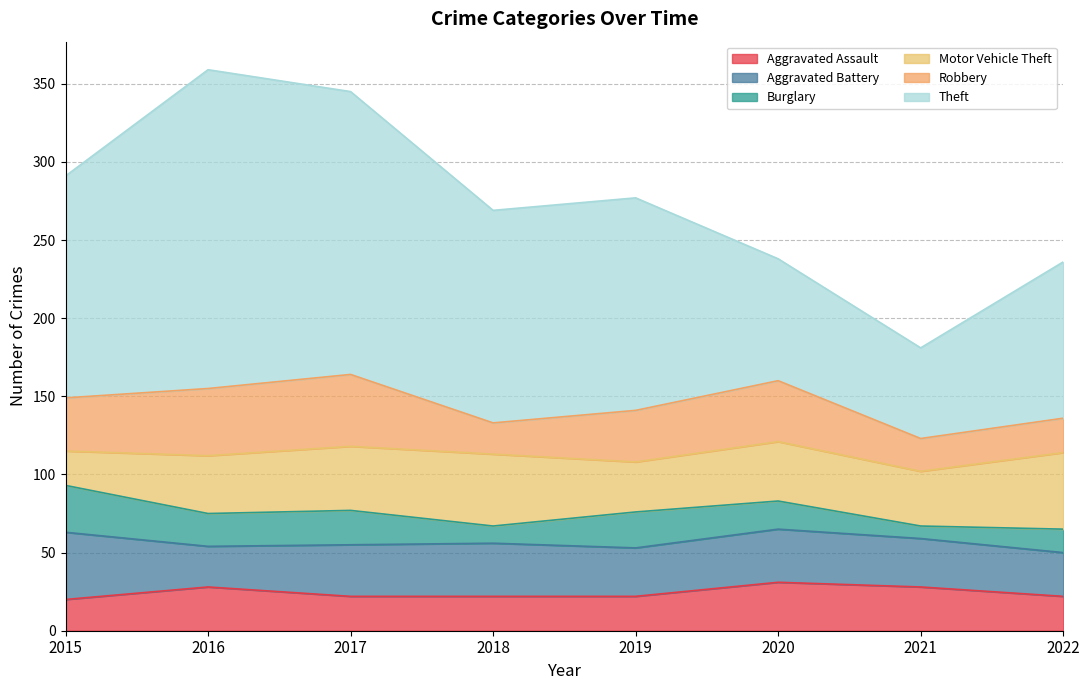

Is the value of Burglary at 2019 greater than the value of Theft at 2022?

No